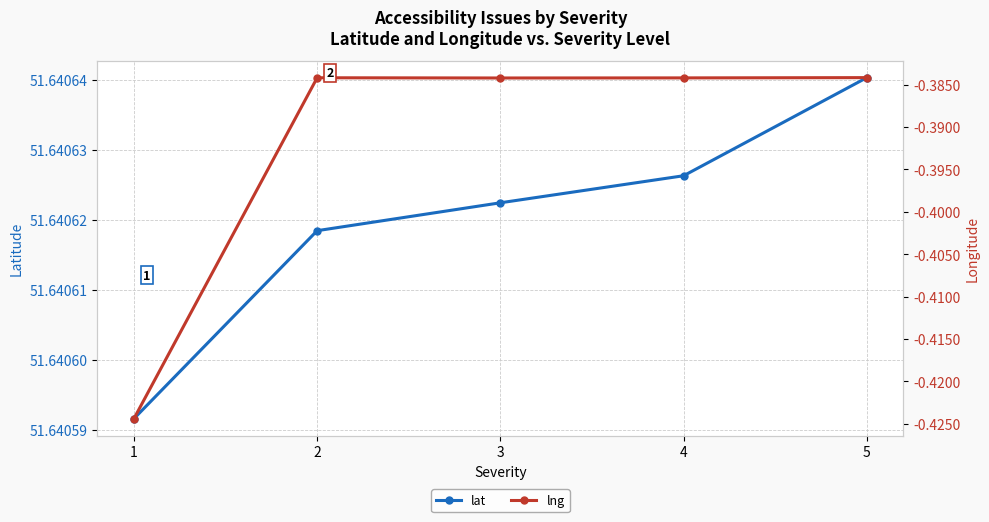

Which series has the widest spread of values?

lng